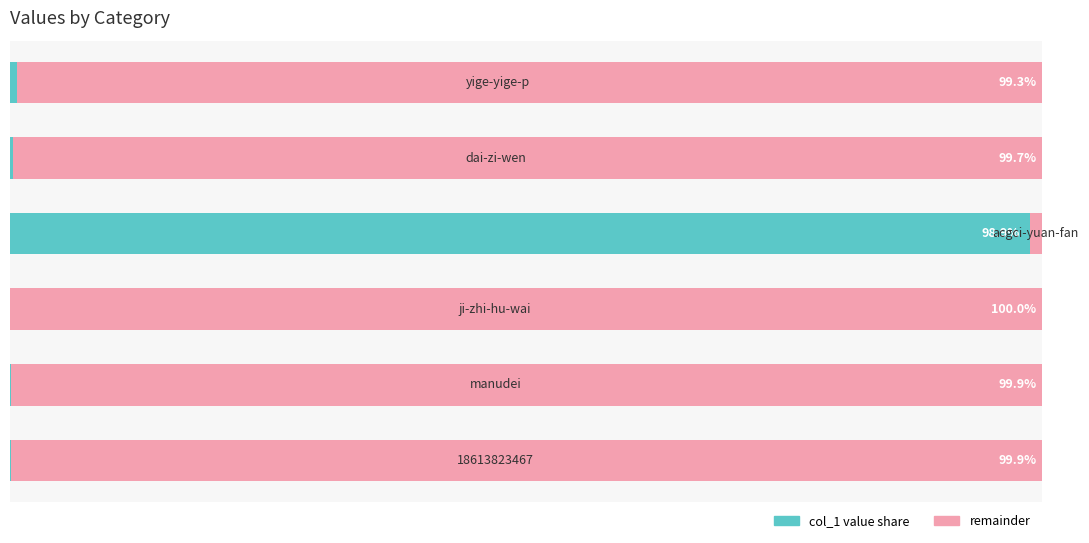

What is the difference between the maximum and second lowest values in the remainder series?

0.7